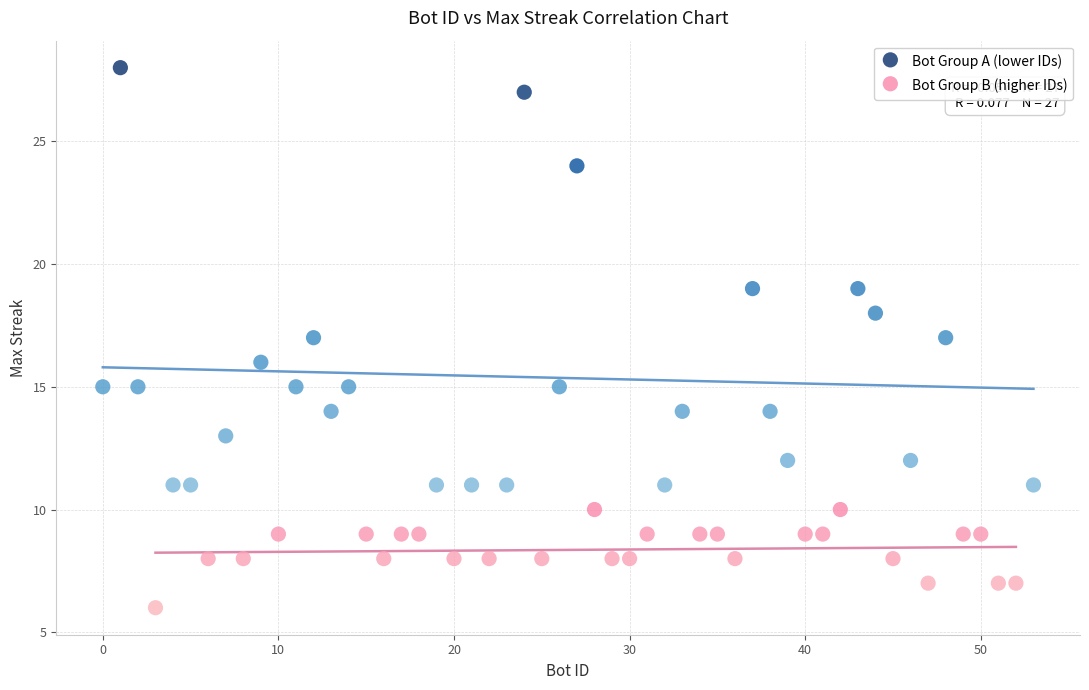

Which series contains the highest Y value?

Bot Group A (lower IDs)